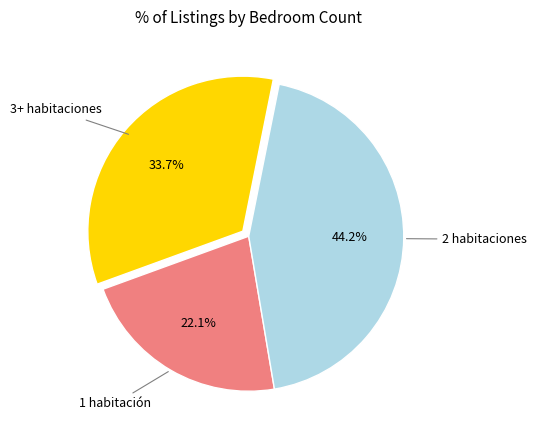

Does any single category account for the majority?

No